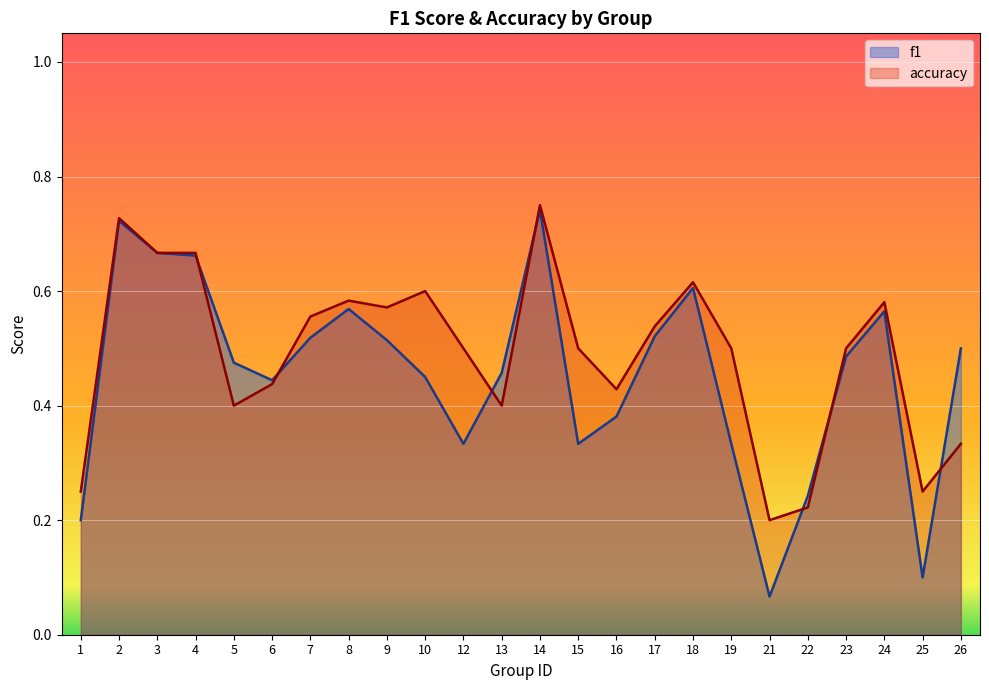

What is the approximate value of f1 at 6?

0.4